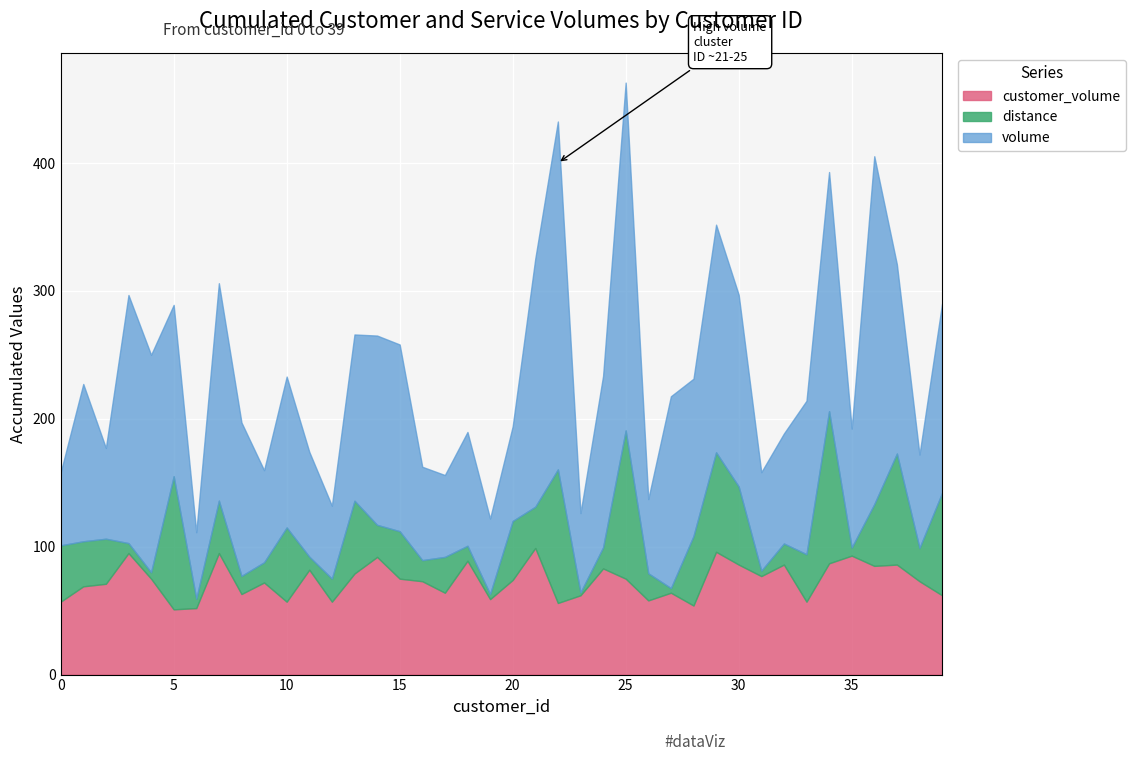

Rank the series by their average value, from highest to lowest.

volume, customer_volume, distance